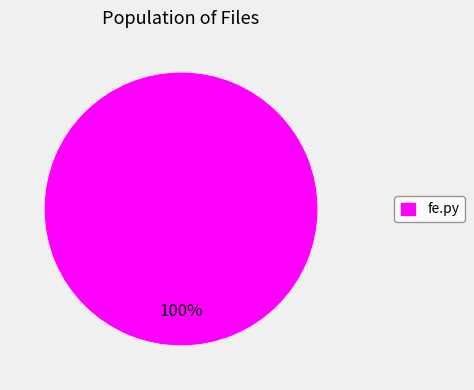

How many segments does this pie chart have?

1